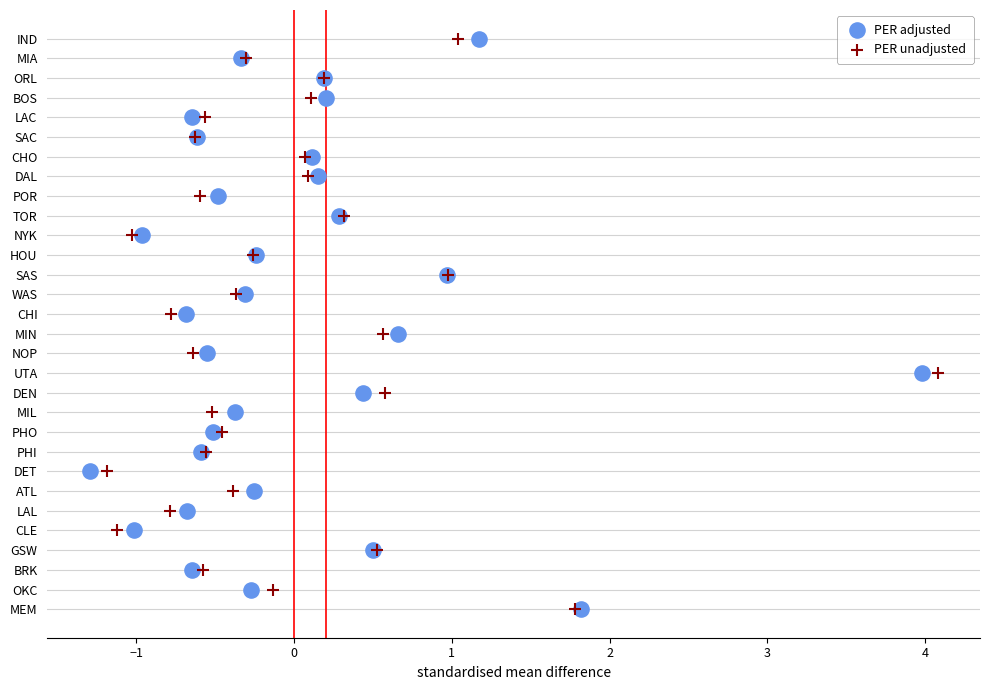

What are all the series names shown in the legend?

PER adjusted, PER unadjusted